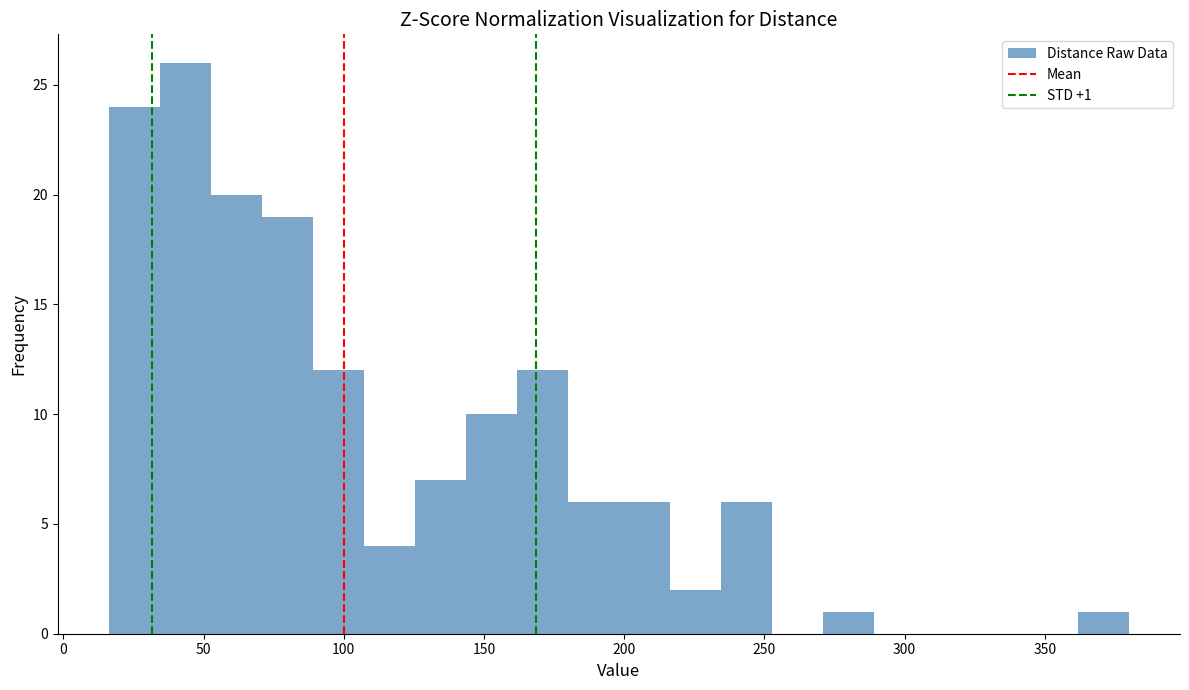

Read against the x-axis, roughly where is the centre of the tallest bar?

45